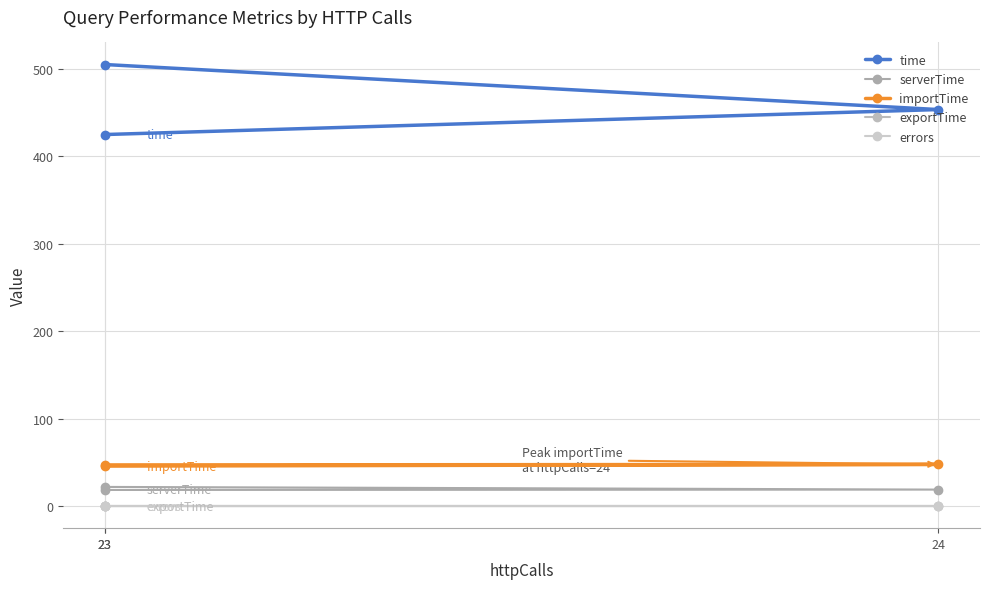

The value of exportTime at 23 is 0.1. True or false?

True